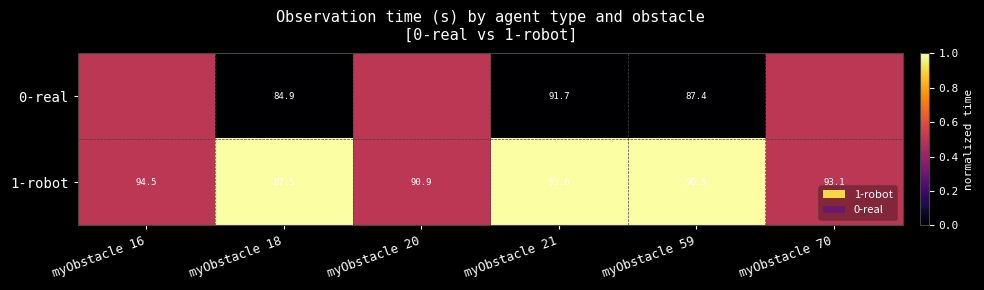

What is the average value of the 1-robot series?

91.7